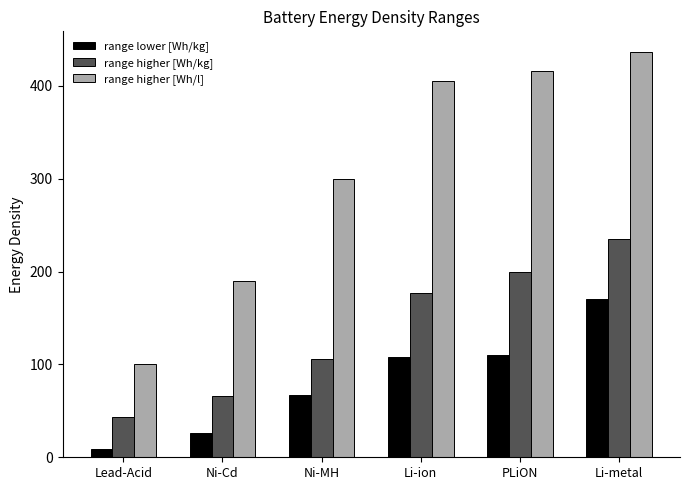

What is the approximate value of range lower [Wh/kg] at Lead-Acid, to the nearest 10?

10